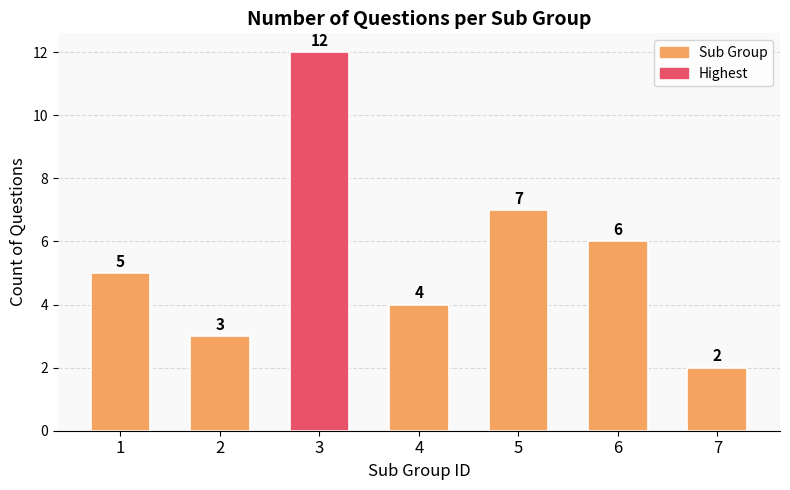

Reading right to left, list all the values displayed in this chart.

2	6	7	4	12	3	5